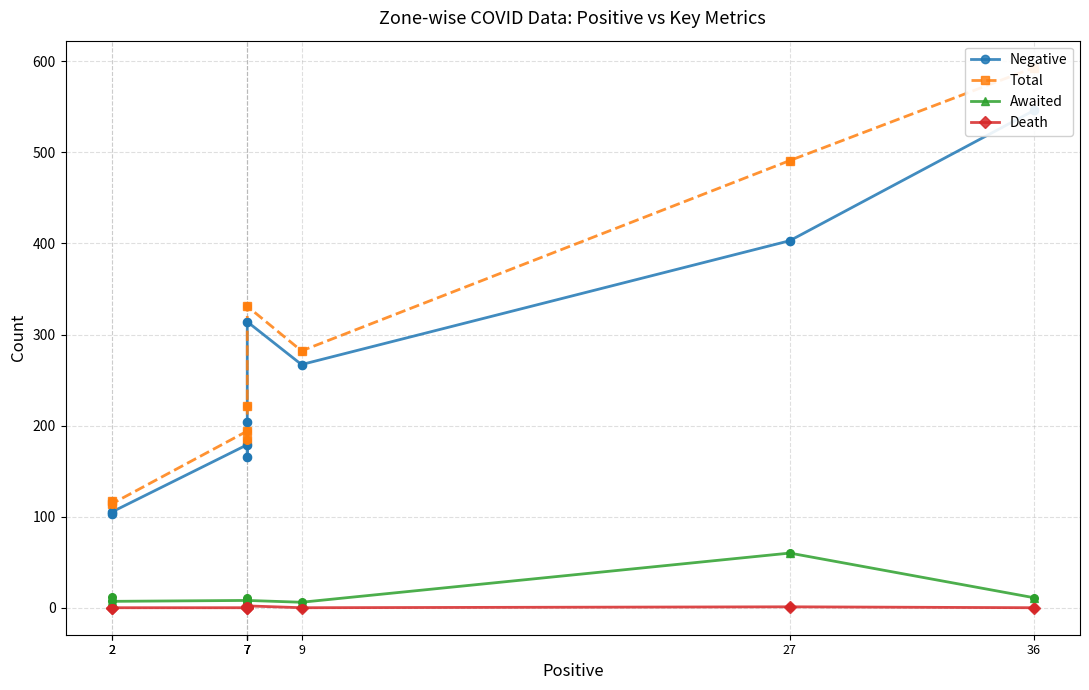

At how many categories does at least one series exceed 481?

2